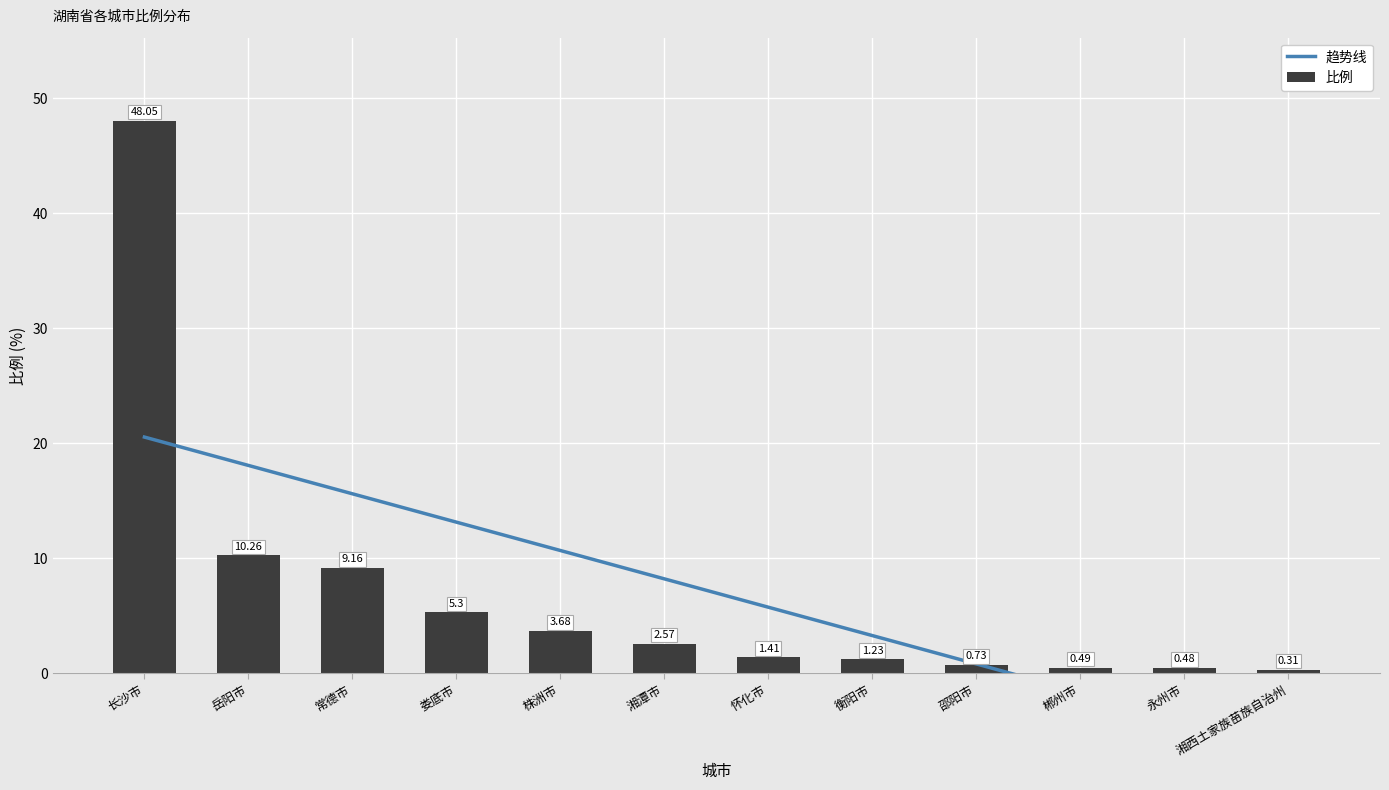

Between 长沙市 and 怀化市, which is larger?

长沙市